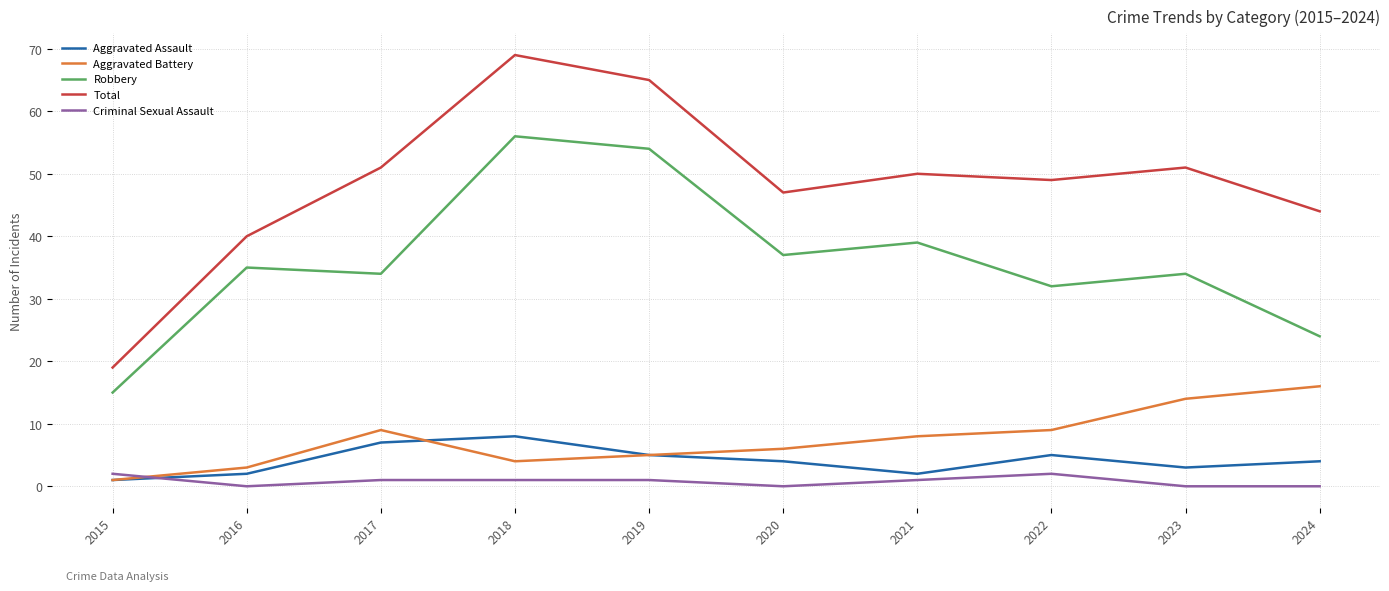

Rank the series by their maximum value, from lowest to highest.

Criminal Sexual Assault, Aggravated Assault, Aggravated Battery, Robbery, Total